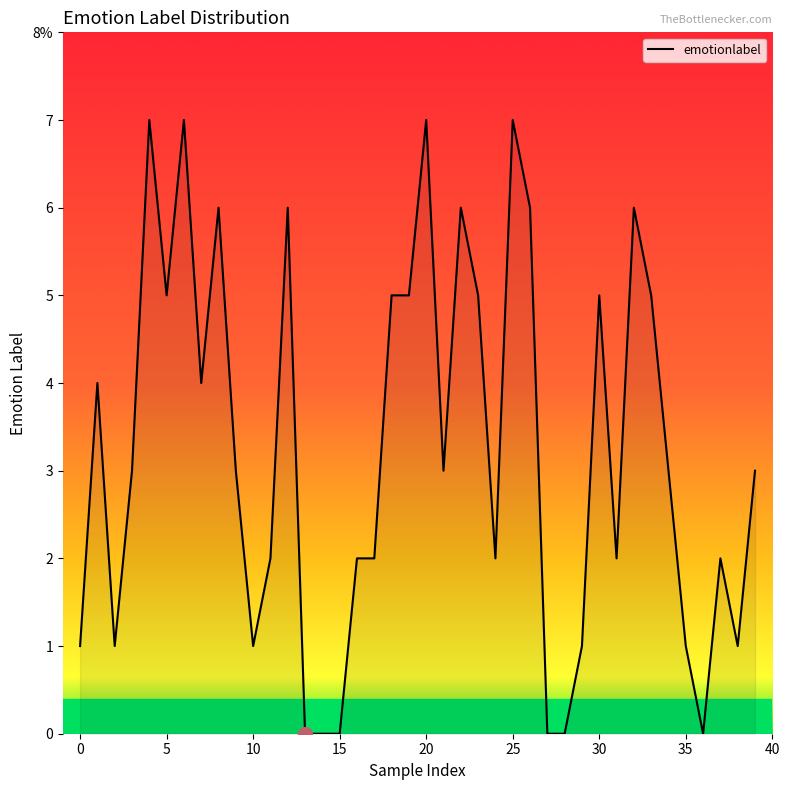

How many values are below 3?

18